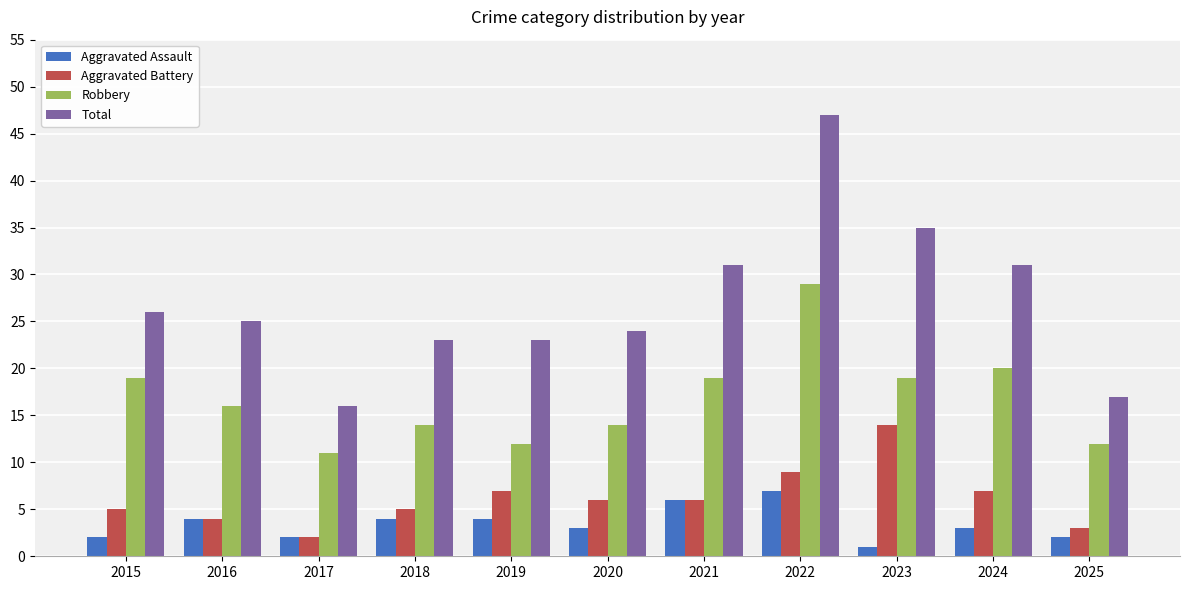

How many bars are there in total?

44